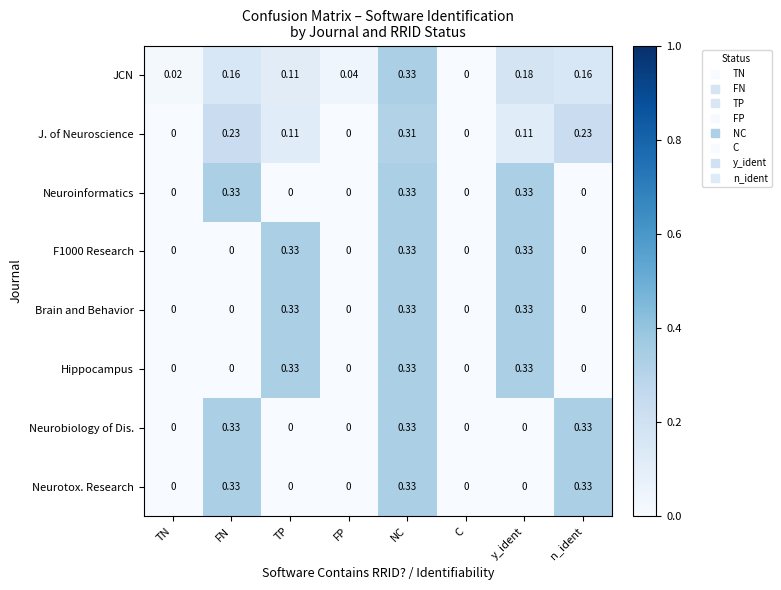

Count the number of data series in this chart.

8